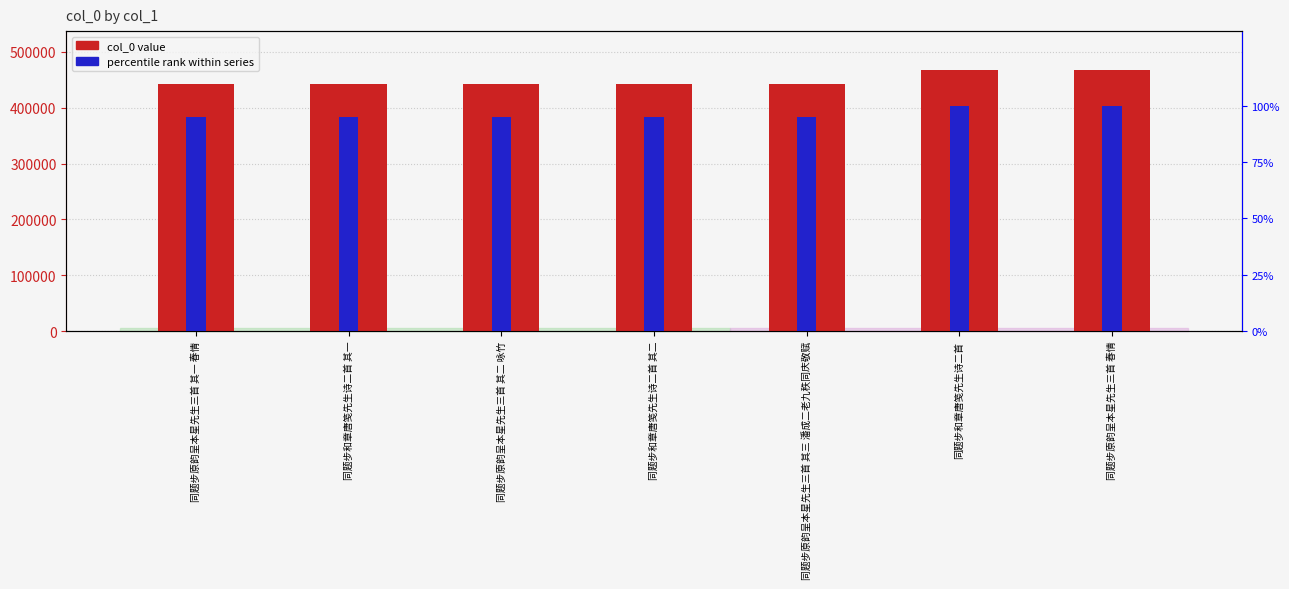

List the series in order of their peak value, lowest first.

percentile rank within series, col_0 value